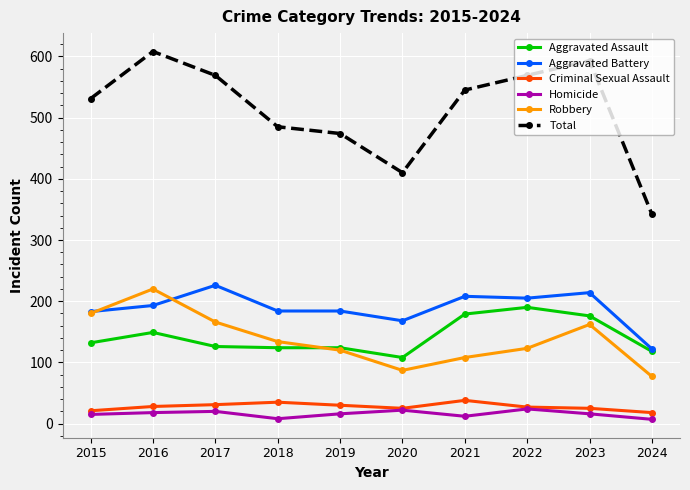

The value of Robbery at 2015 is 180. True or false?

True